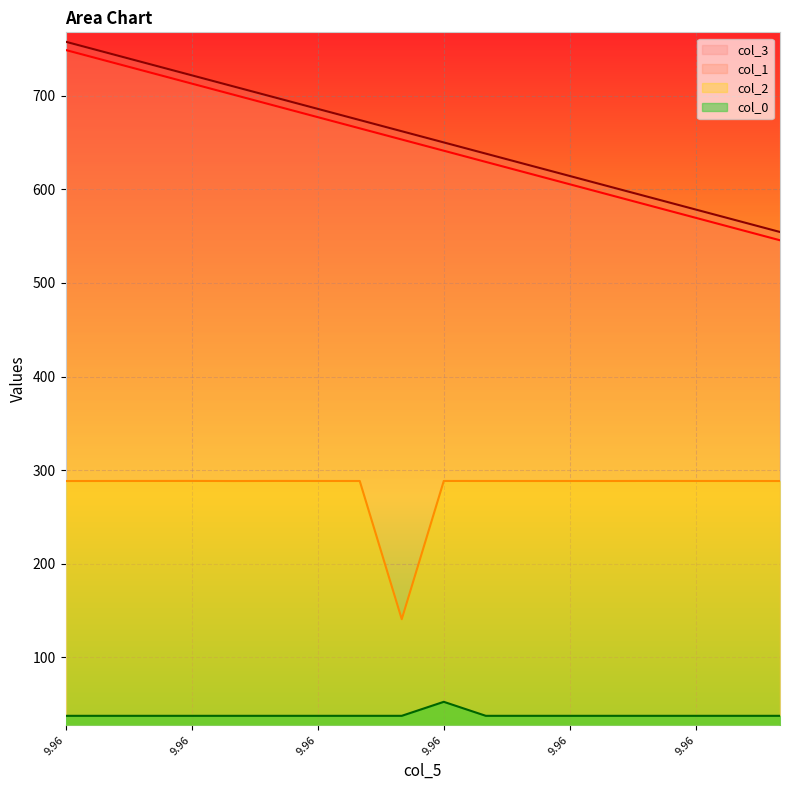

Rank the series at 9.96 from lowest to highest value.

col_0, col_2, col_1, col_3